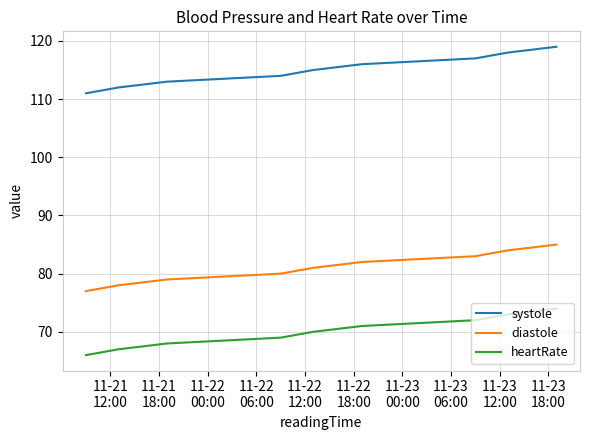

How many values in the diastole series are below 81?

4